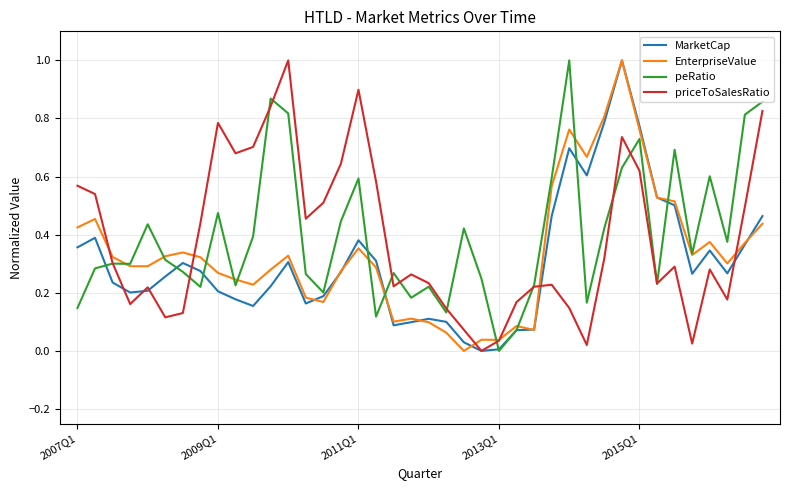

How many lines are shown in the chart?

4